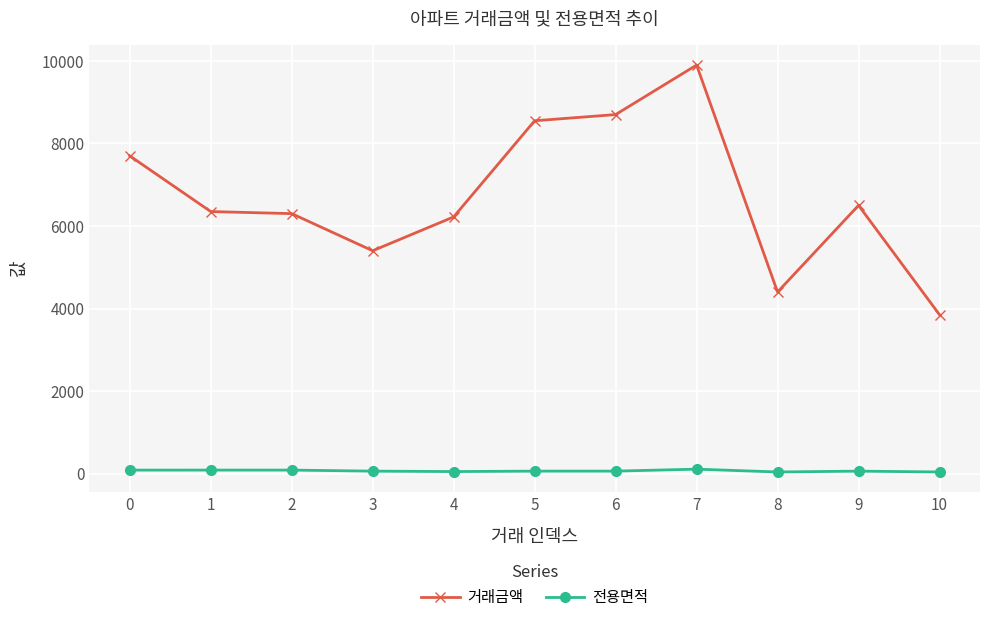

How many data points in 전용면적 are above 59?

8